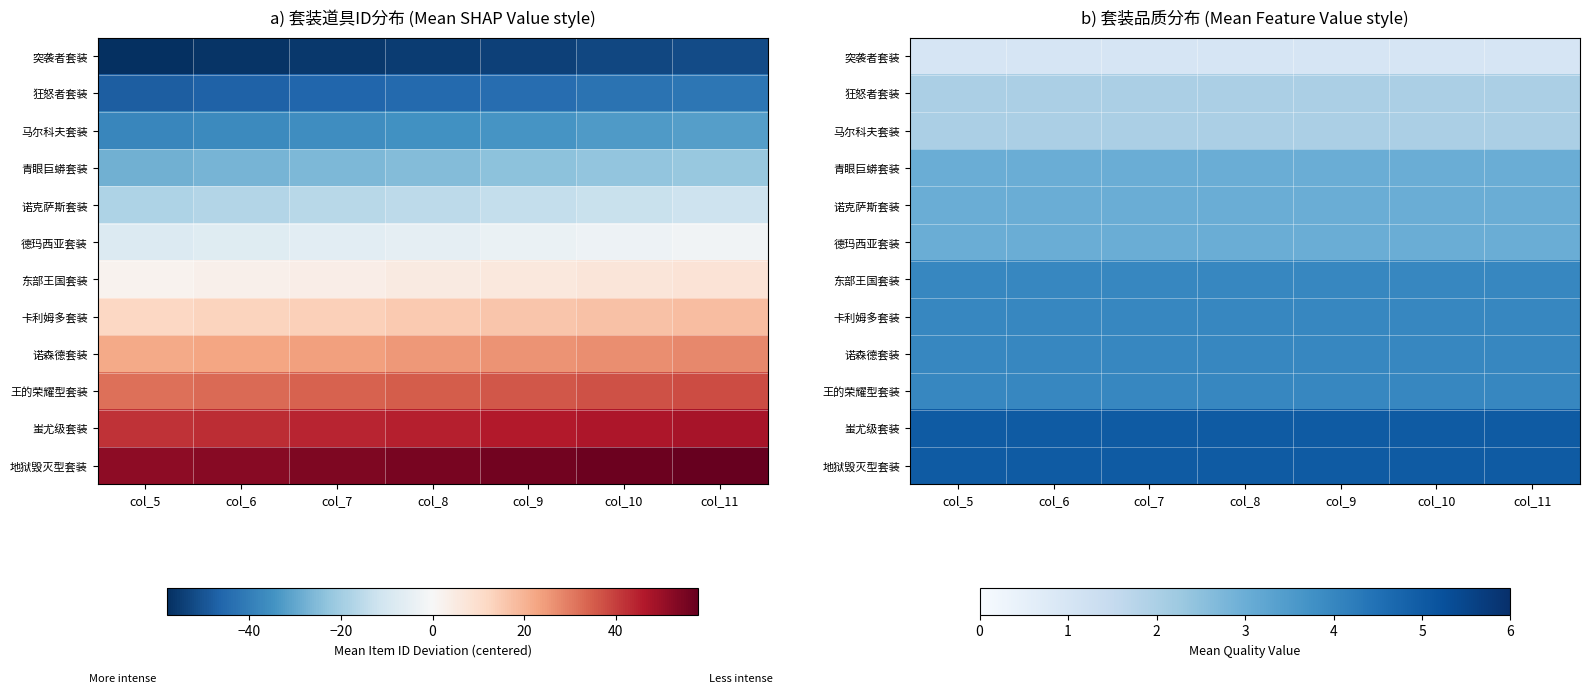

At which label does 地狱毁灭型套装 reach its minimum?

col_5